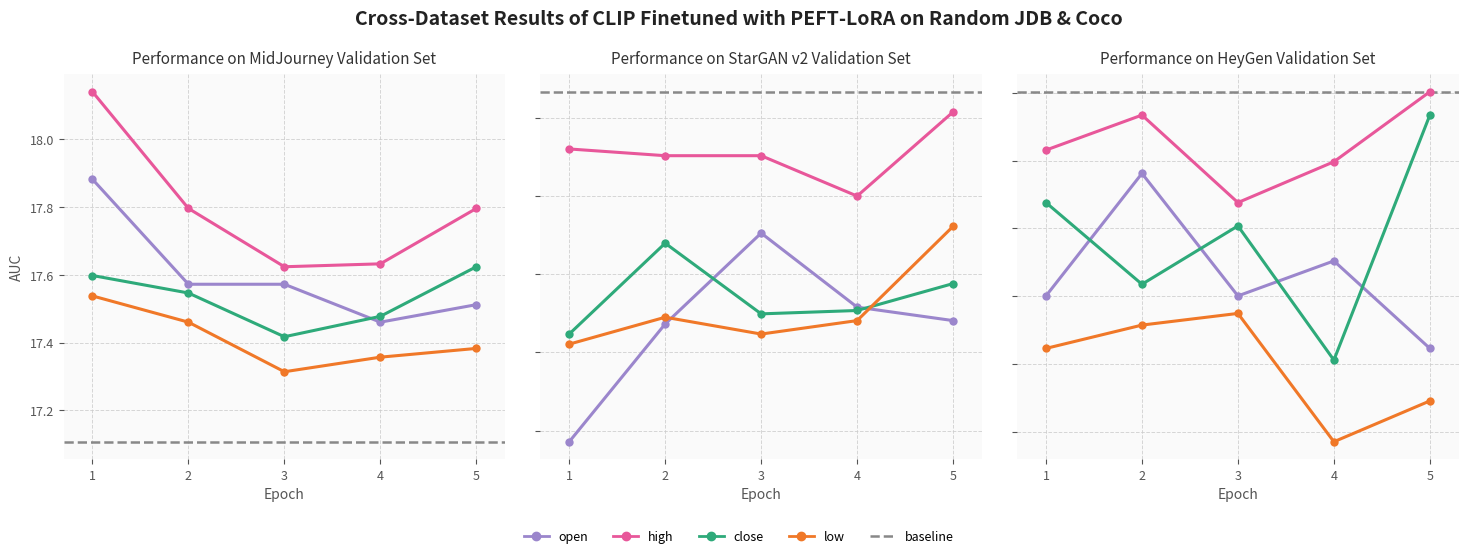

Count the number of categories in the chart.

5